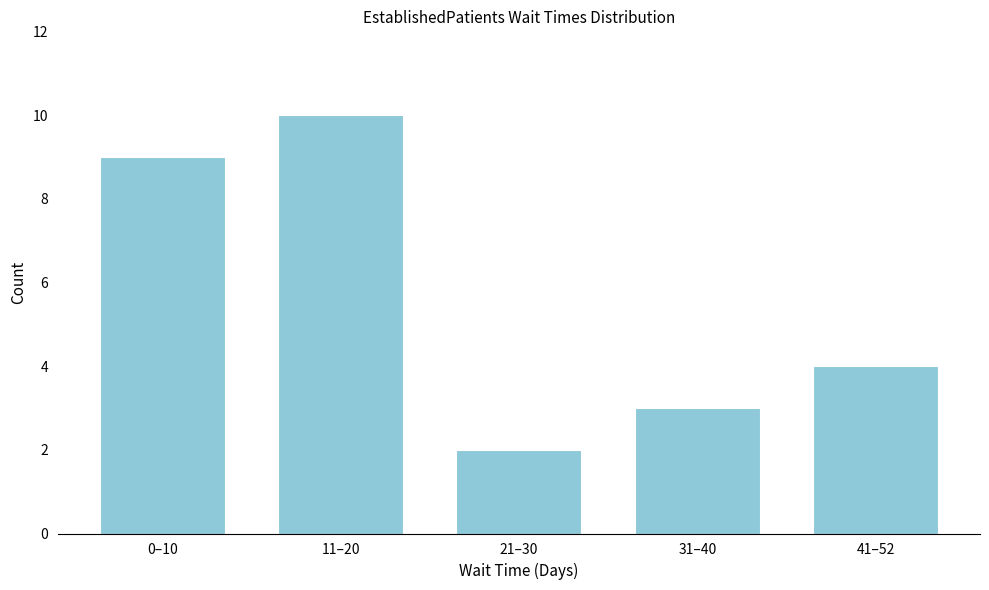

Reading left to right, transcribe all the data shown in this chart.

9	10	2	3	4